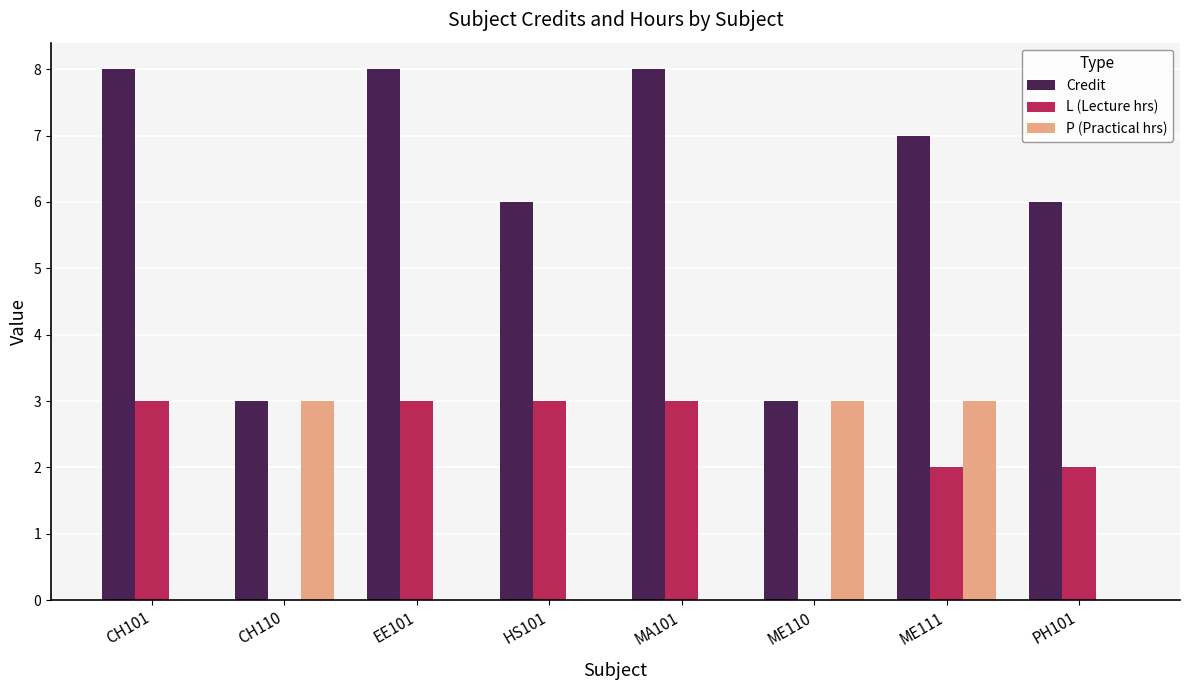

Reading right to left, list all the values displayed in this chart.

Credit: 6	7	3	8	6	8	3	8
L (Lecture hrs): 2	2	0	3	3	3	0	3
P (Practical hrs): 0	3	3	0	0	0	3	0